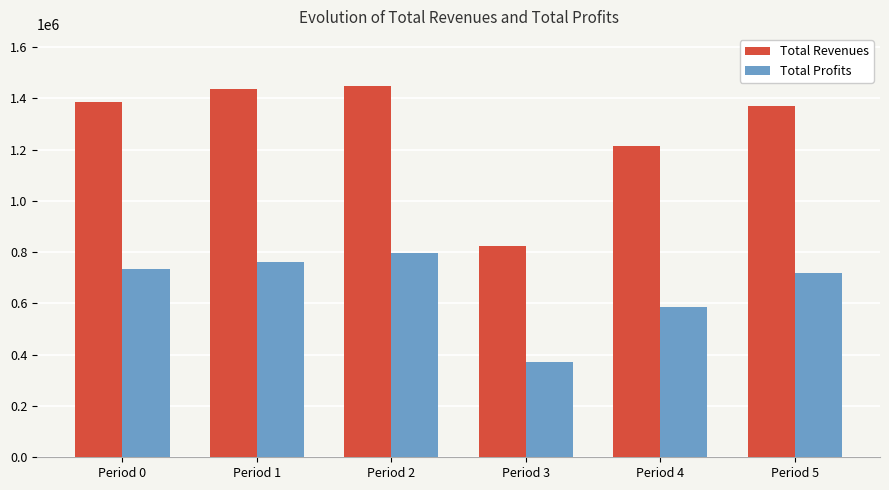

What is the difference between the Total Revenues values at Period 5 and Period 3?

543161.2